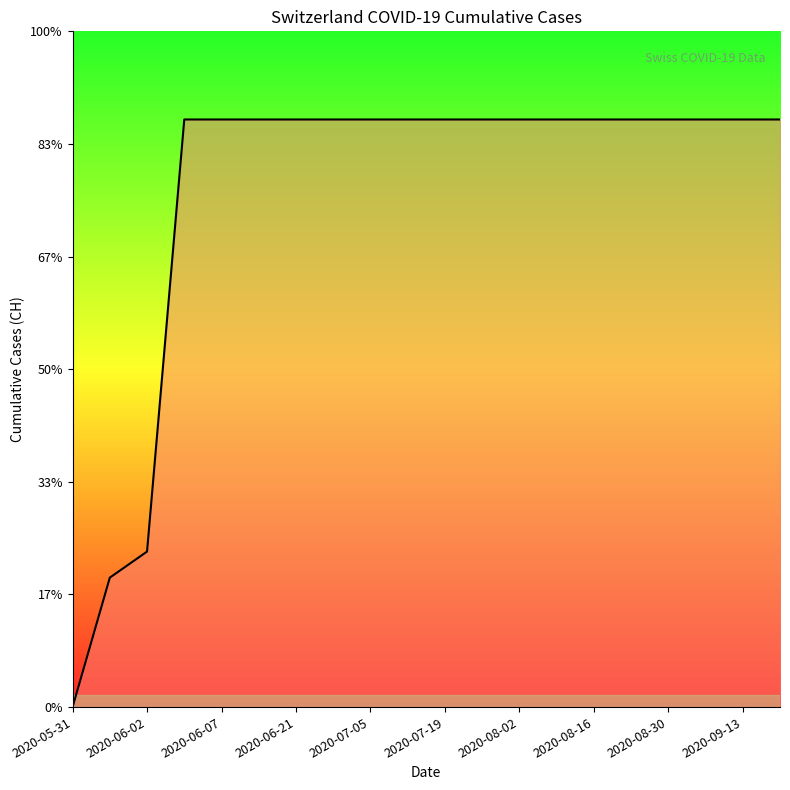

Does the chart have visible grid lines?

No